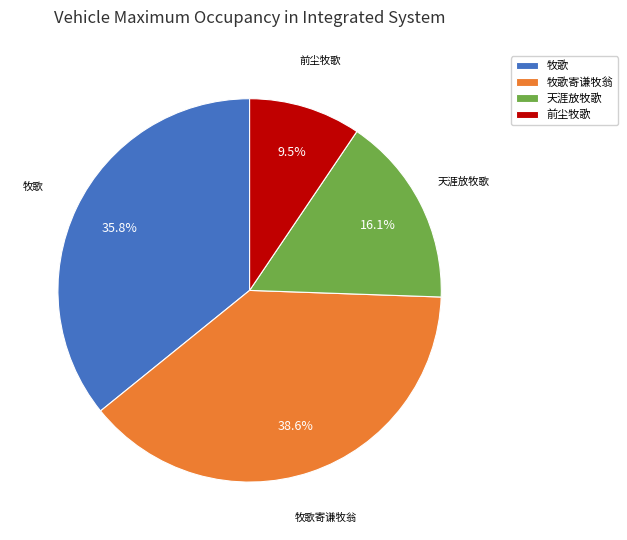

What is the ratio of the value at 牧歌寄谦牧翁 to the value at 天涯放牧歌?

2.4